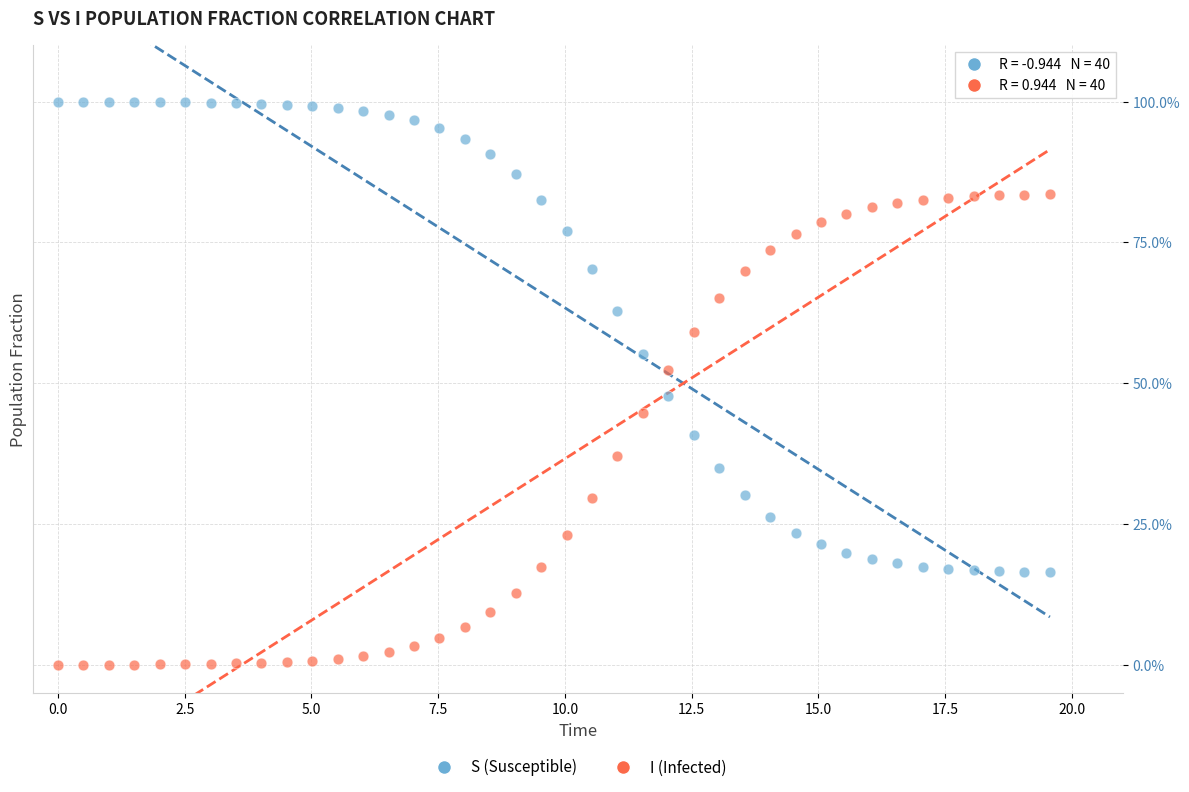

Which series contains the highest Y value?

S (Susceptible)